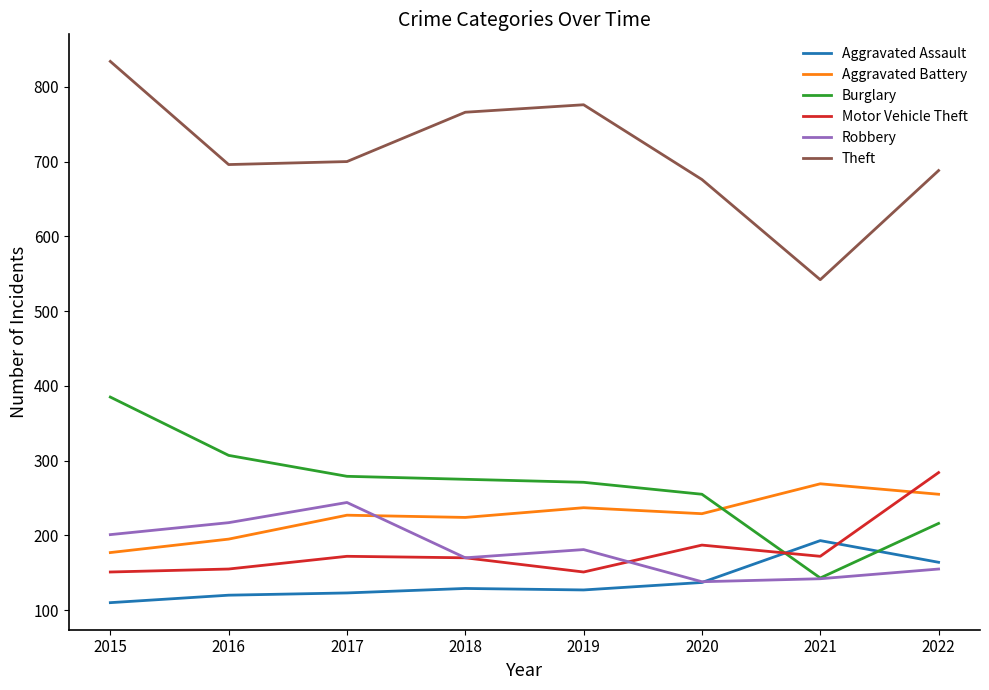

What is the difference between the maximum and minimum values in the Robbery series?

106